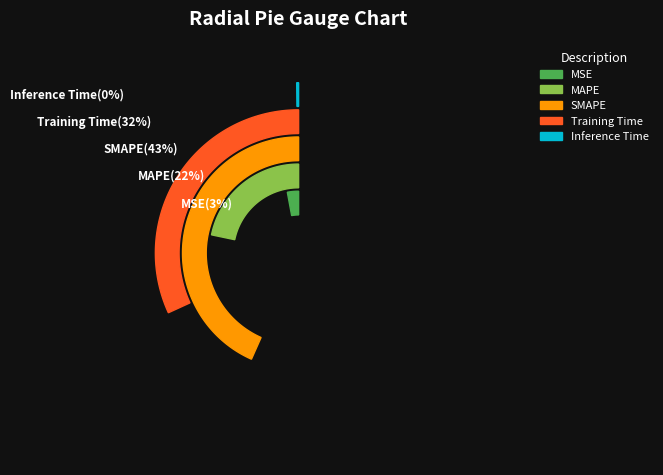

The MSE slice represents 1% of the pie. True or false?

False